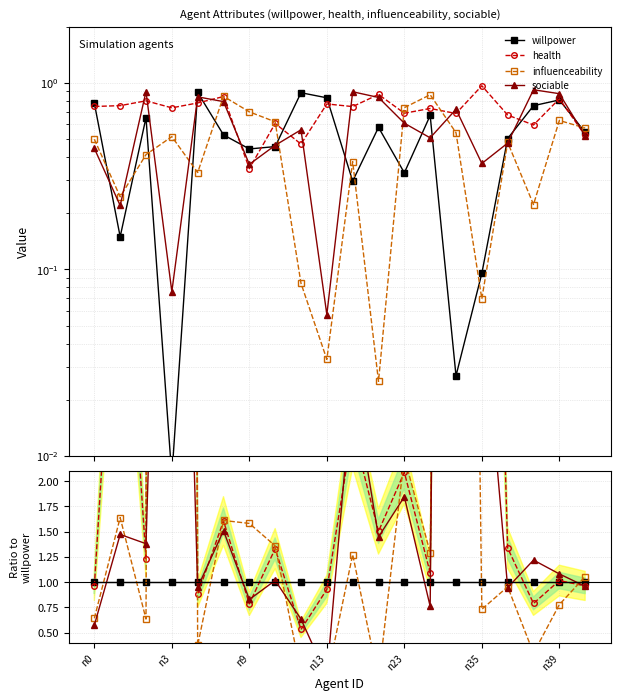

Count the number of data series in this chart.

4